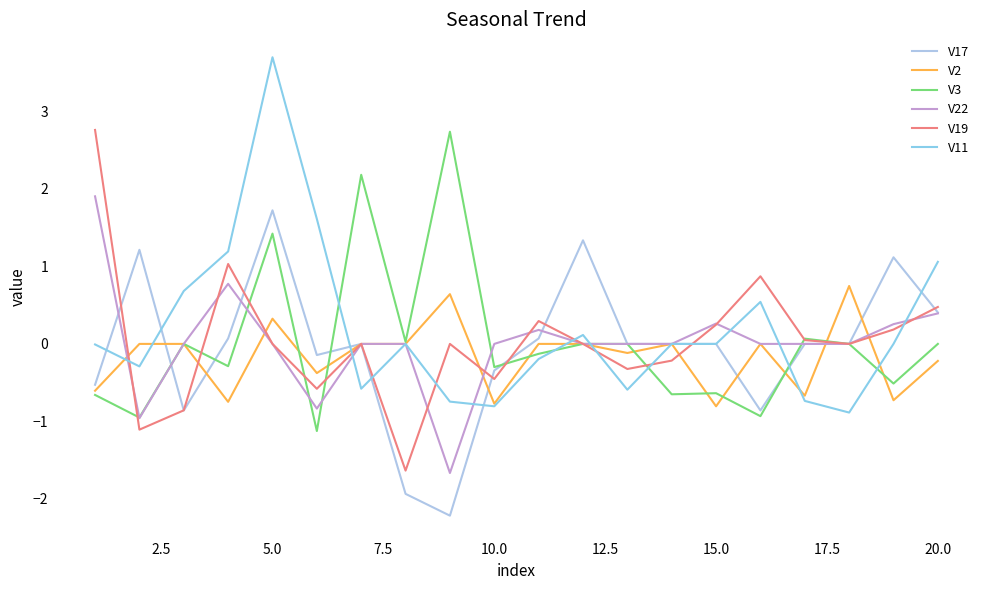

True or false: V19 has more than 2 points higher than both neighbors.

True